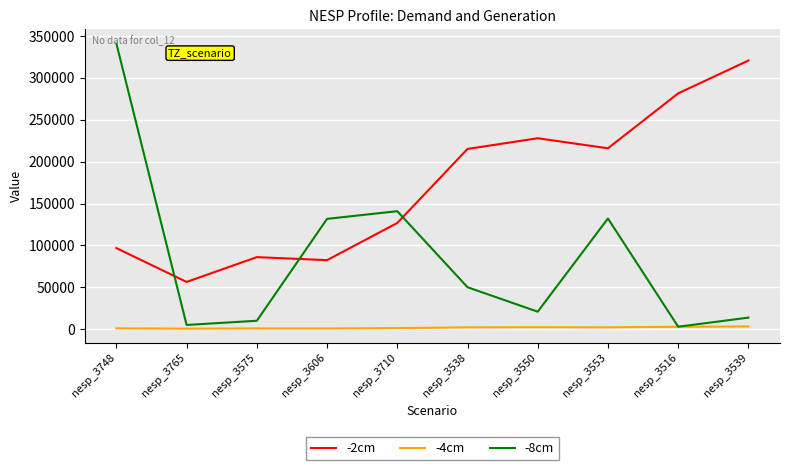

True or false: -4cm and -2cm cross at least once.

False